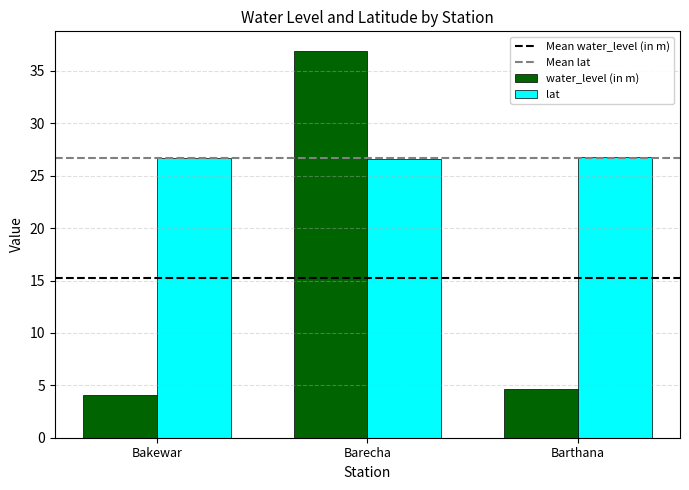

The lat series shows 6.1 at Bakewar. True or false?

False